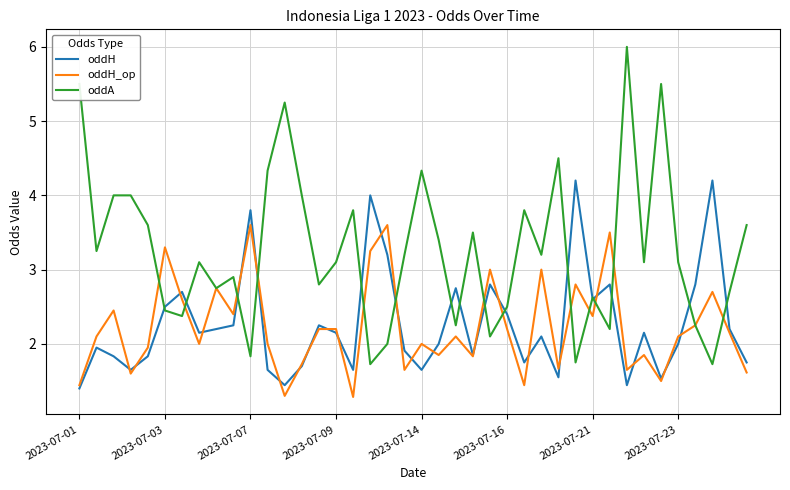

True or false: oddH_op and oddA intersect in this chart.

True